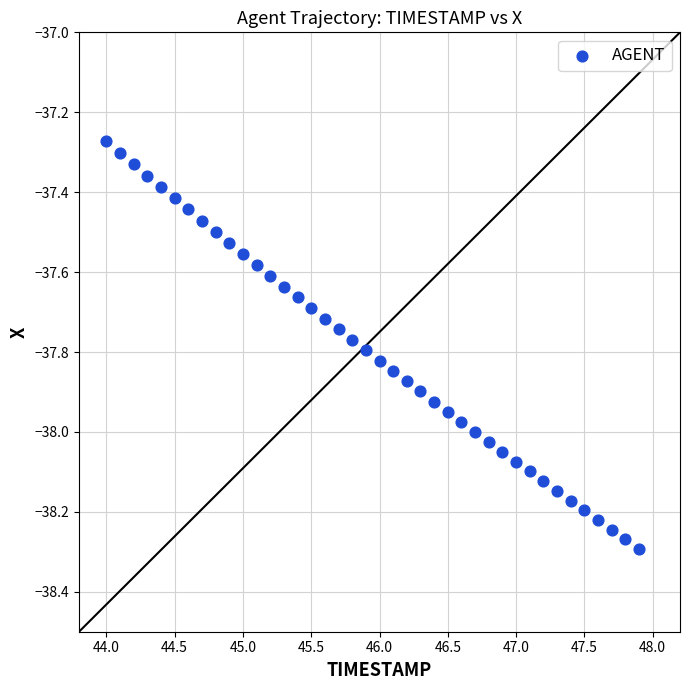

What is the range of X values (max minus min)?

3.9